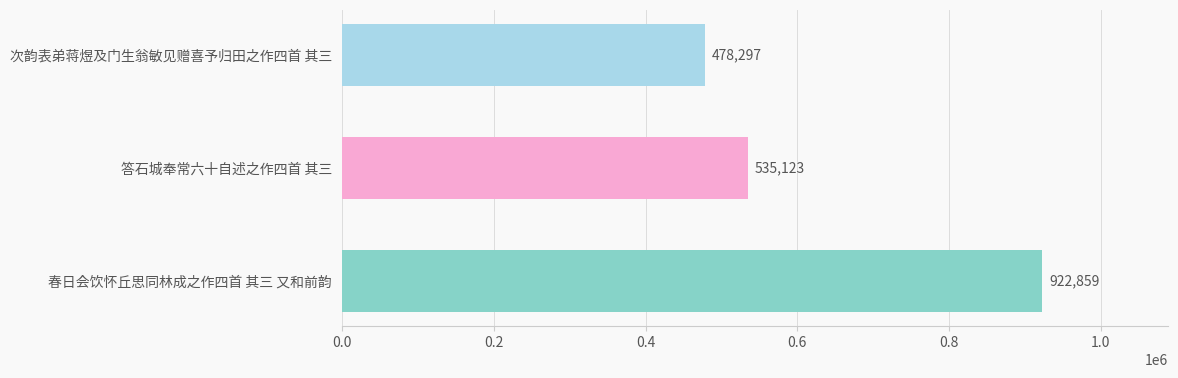

Rank the categories by value from lowest to highest.

次韵表弟蒋煜及门生翁敏见赠喜予归田之作四首 其三, 答石城奉常六十自述之作四首 其三, 春日会饮怀丘思同林成之作四首 其三 又和前韵